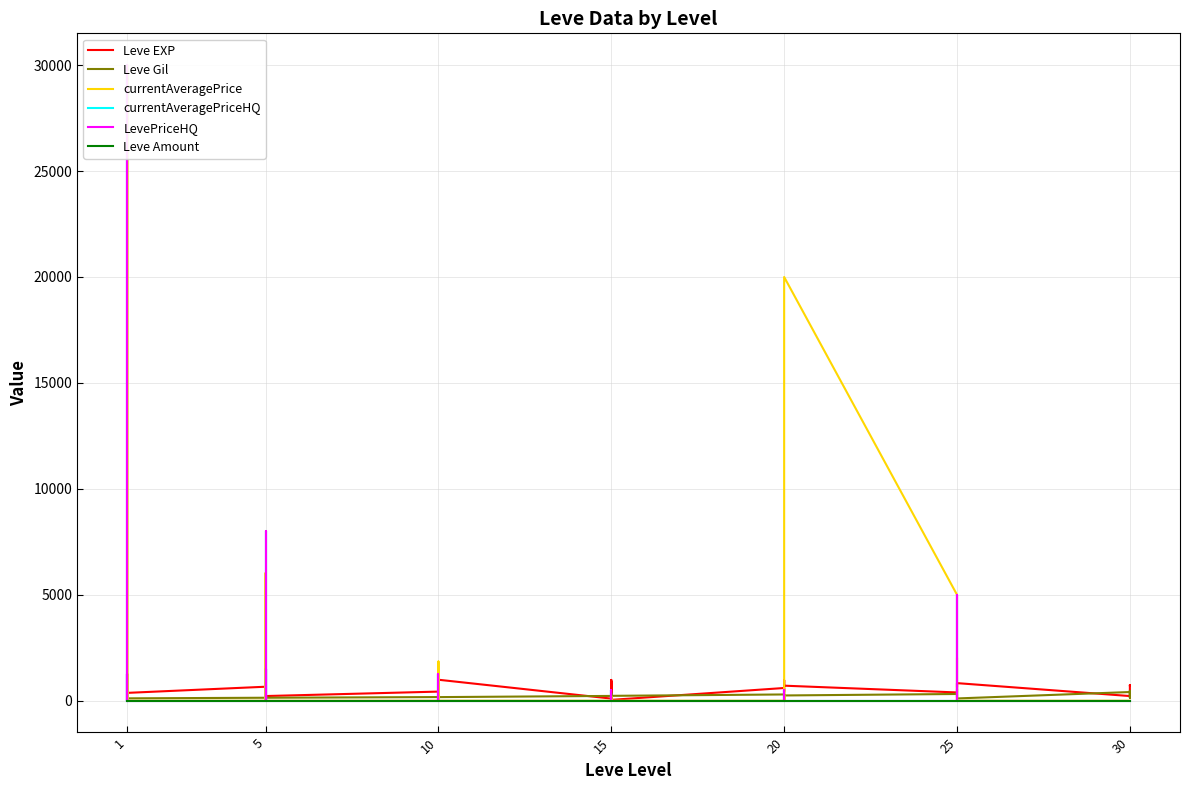

The value of Leve Amount at 25 is 1. True or false?

False